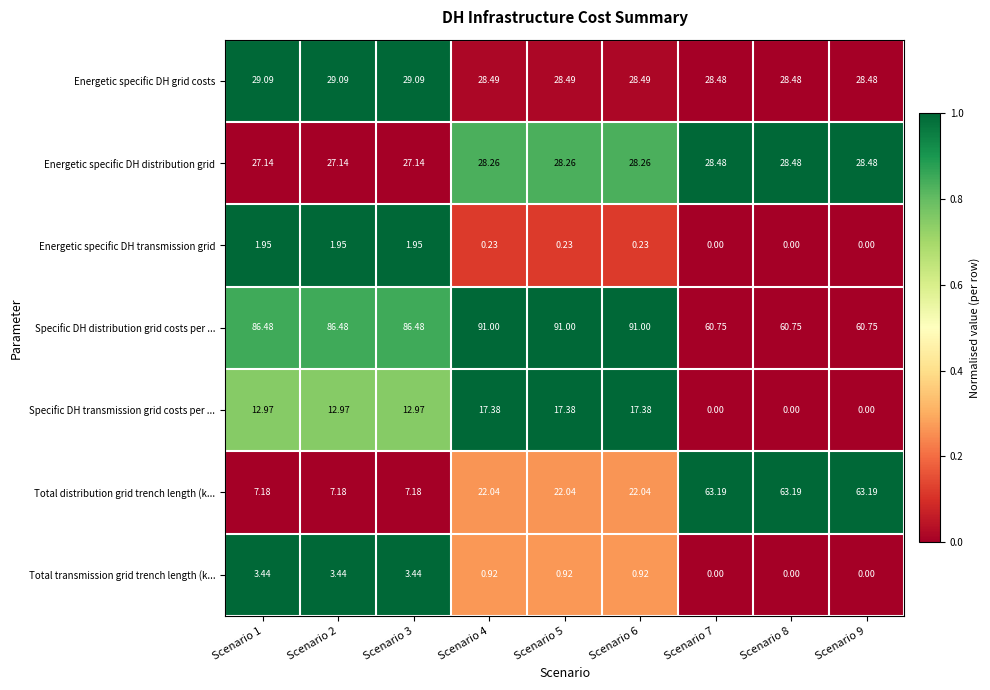

List the series in order of their peak value, lowest first.

Energetic specific DH transmission grid, Total transmission grid trench length (k..., Specific DH transmission grid costs per ..., Energetic specific DH distribution grid, Energetic specific DH grid costs, Total distribution grid trench length (k..., Specific DH distribution grid costs per ...